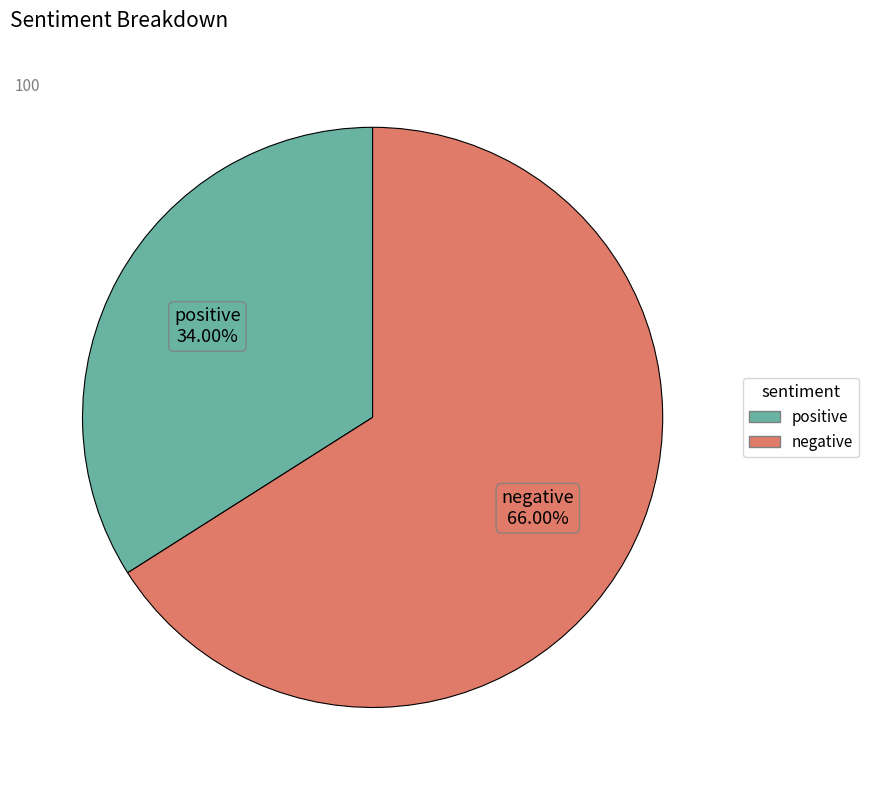

How many segments does this pie chart have?

2